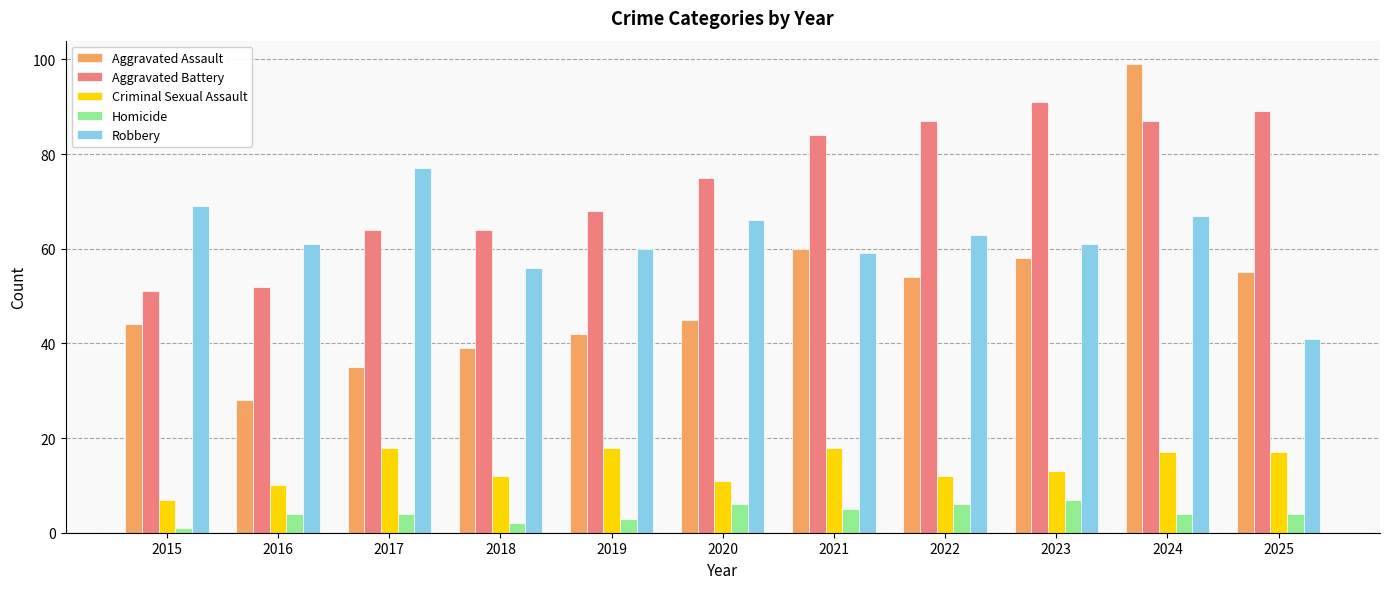

What is the spread (max minus min) of values at 2021?

79